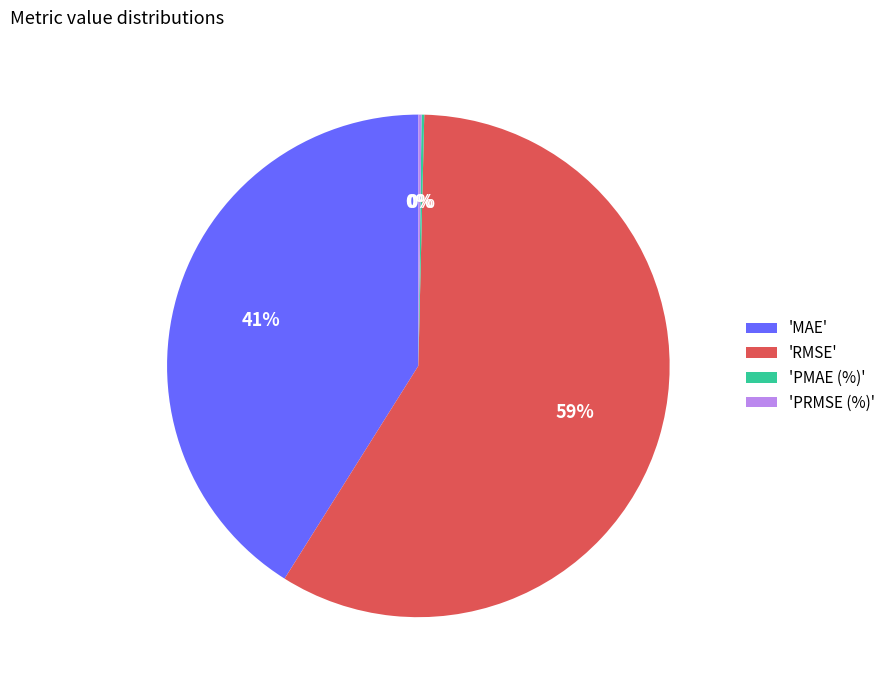

Is there any slice that represents more than half of the pie?

Yes